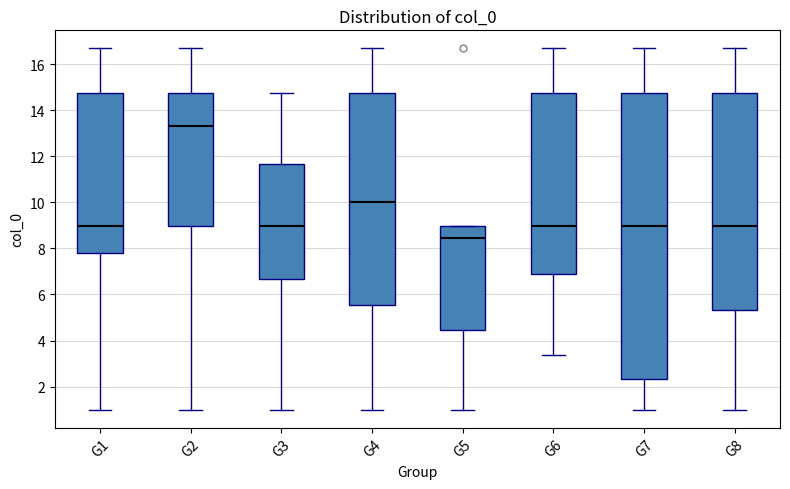

Which box has the lowest median line?

G5